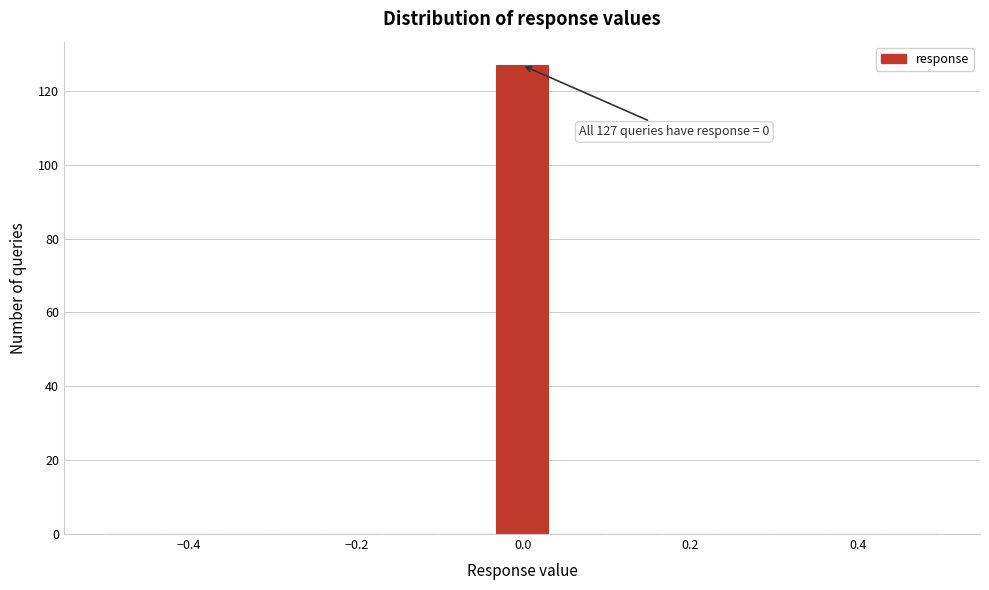

Around what value on the x-axis is the tallest bar? Give the approximate position of its centre, as read against the axis.

0.00